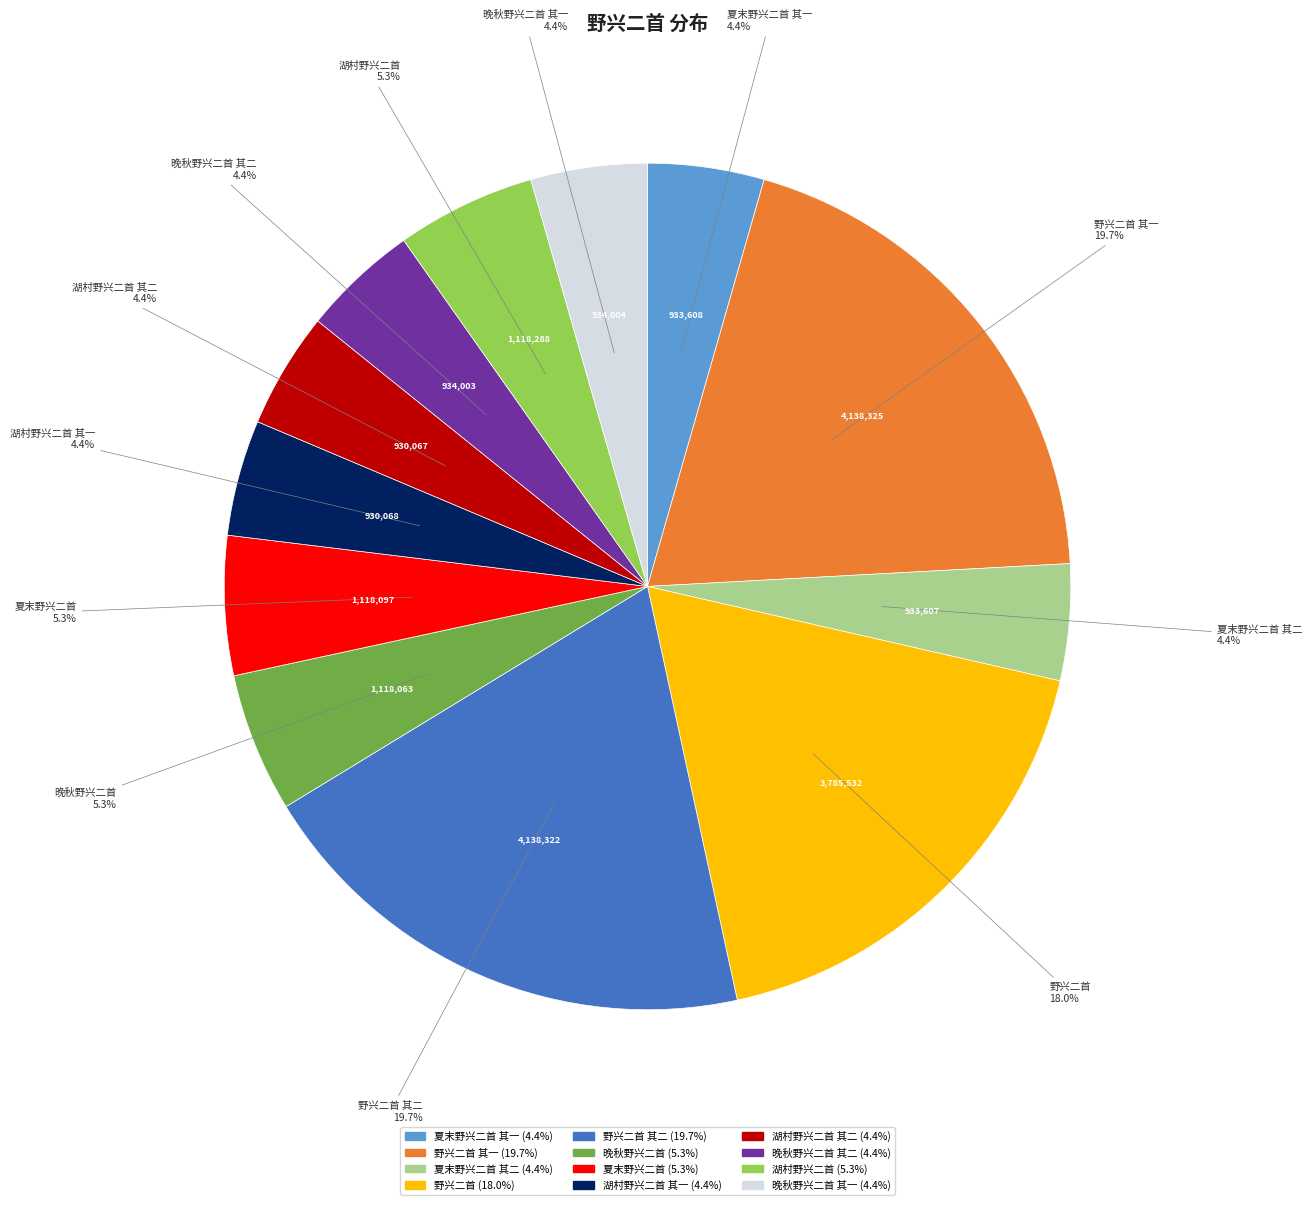

Is there a majority slice in this chart?

No